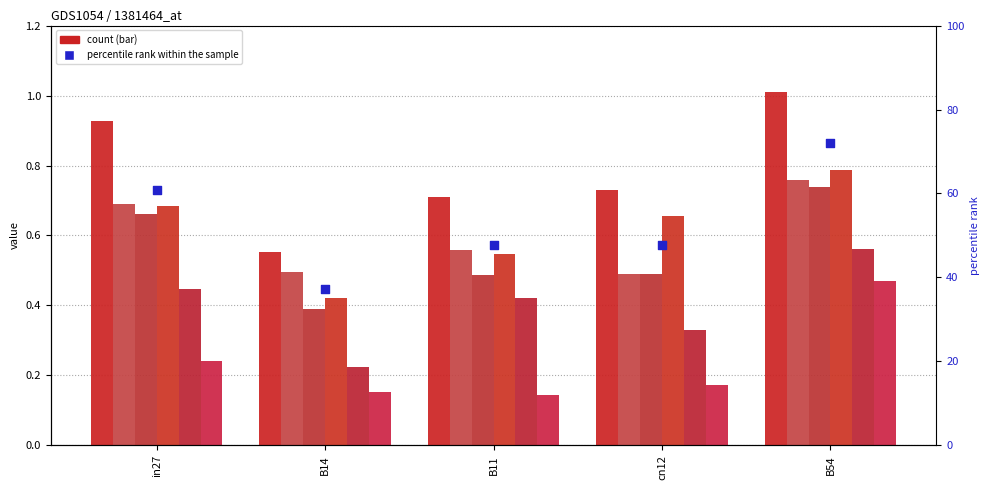

At how many categories does at least one series exceed 0?

5